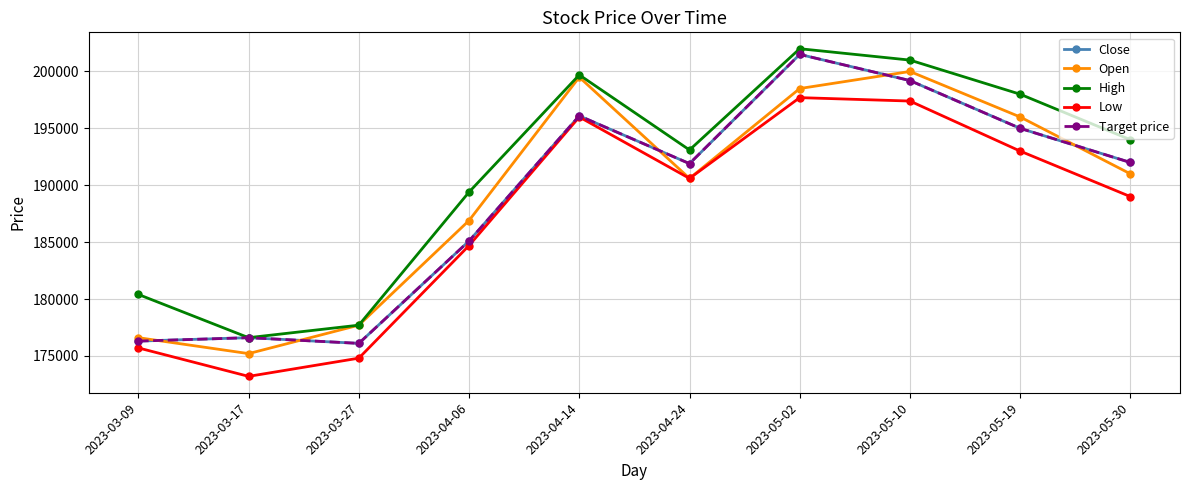

True or false: Open has more than 1 interior local peaks.

True